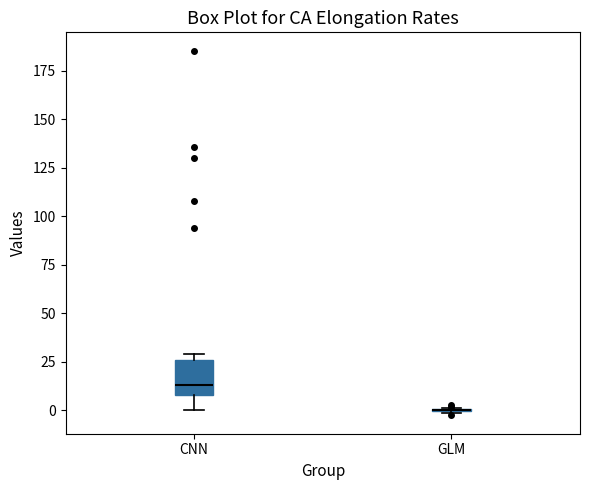

Reading left to right, read every box against the y-axis: the position of its median line, the range the box covers, and the ends of its whiskers. The values are not printed on the chart, so give them approximately, as read against the axis.

CNN: median 15, box 10 to 25, whiskers 0 to 30
GLM: box collapsed to a line at 0, whiskers 0 to 0